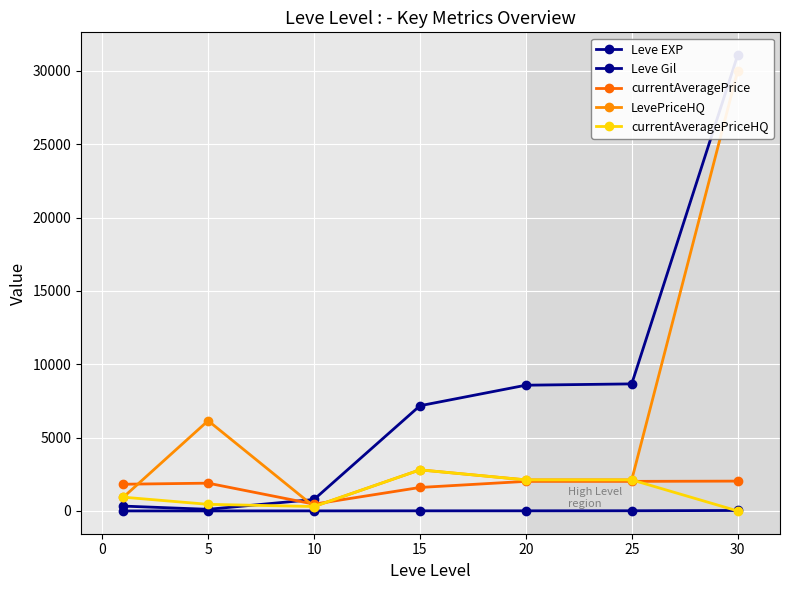

True or false: LevePriceHQ has more than 1 interior local peaks.

True